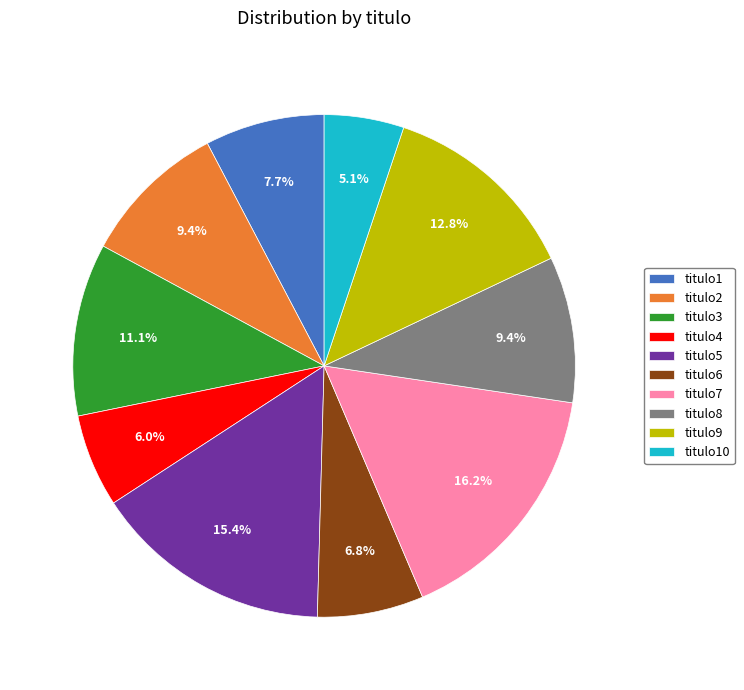

How many slices are in this pie chart?

10